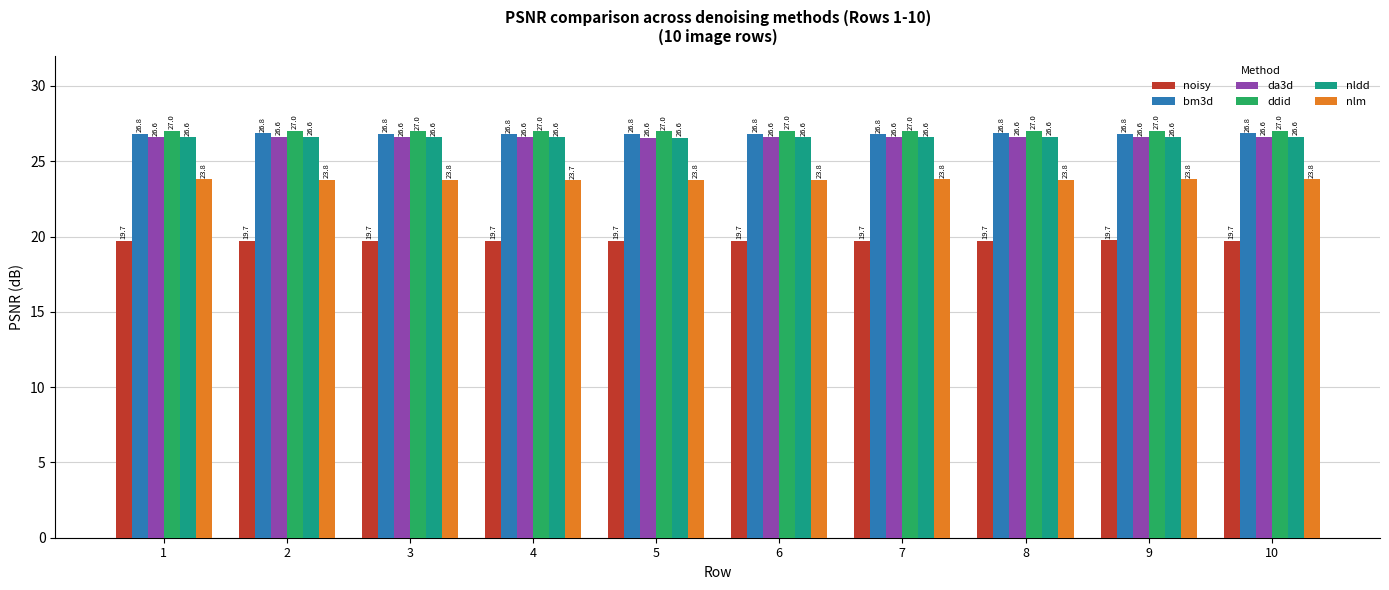

How many bars are there in total?

60